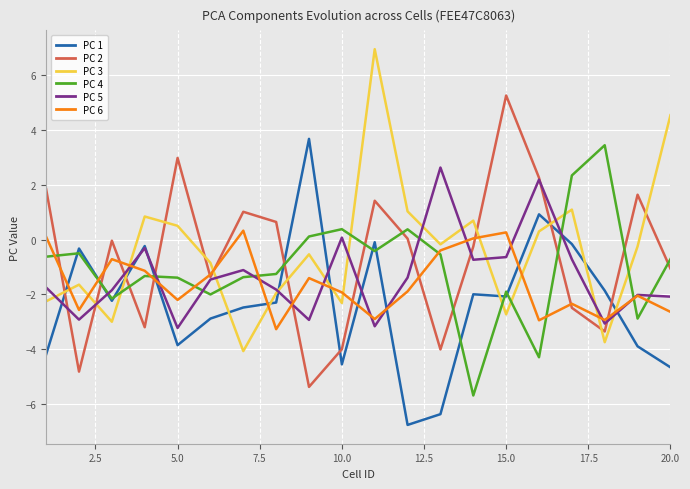

What is the greatest value displayed?

7.0